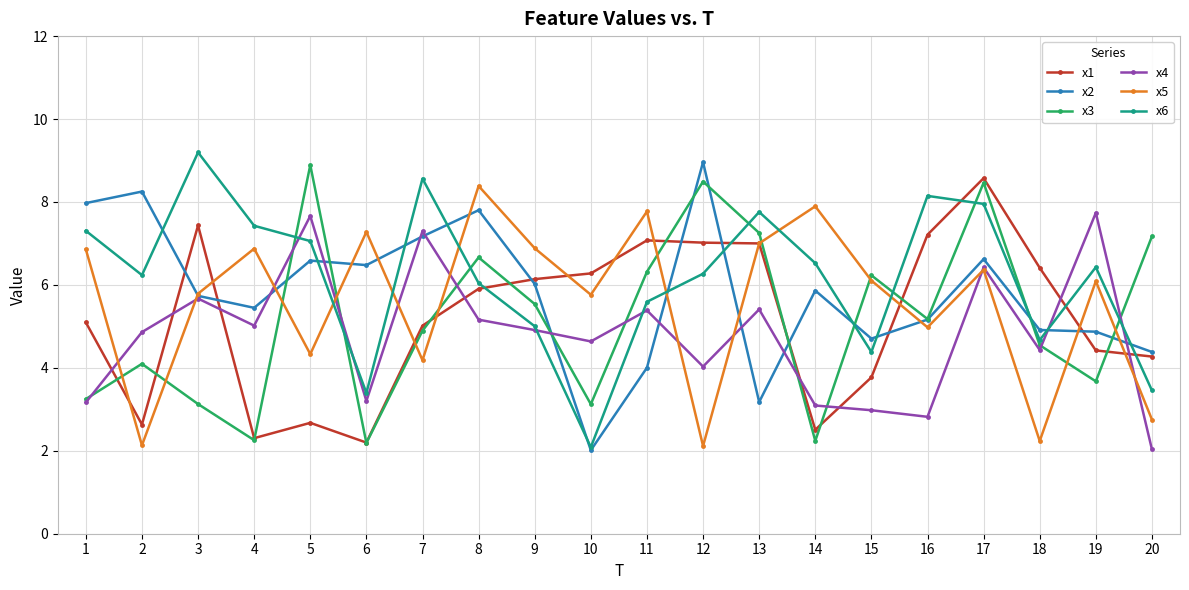

Which series ends up on top after the final intersection of x4 and x2?

x2